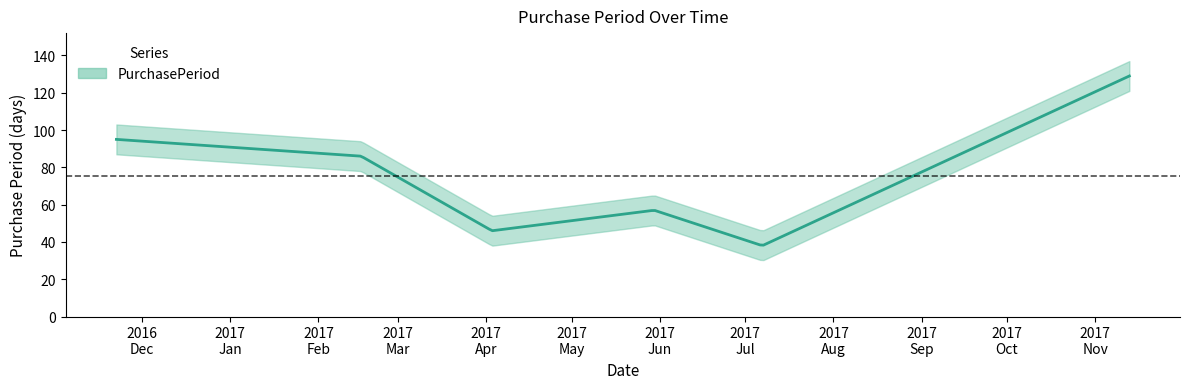

Reading left to right, transcribe all the data shown in this chart.

2016-11-22=95	2017-02-16=86	2017-04-03=46	2017-05-30=57	2017-07-07=38	2017-11-13=129